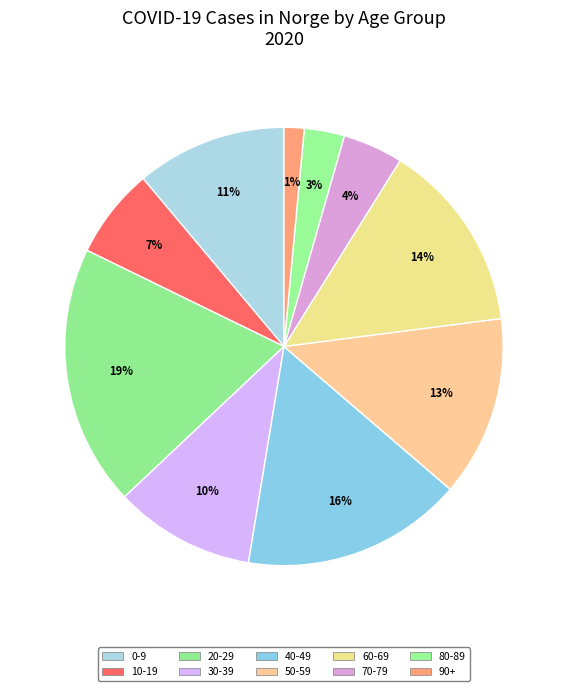

To the nearest percent, what is the difference between the 0-9 and 80-89 slice percentages?

8%